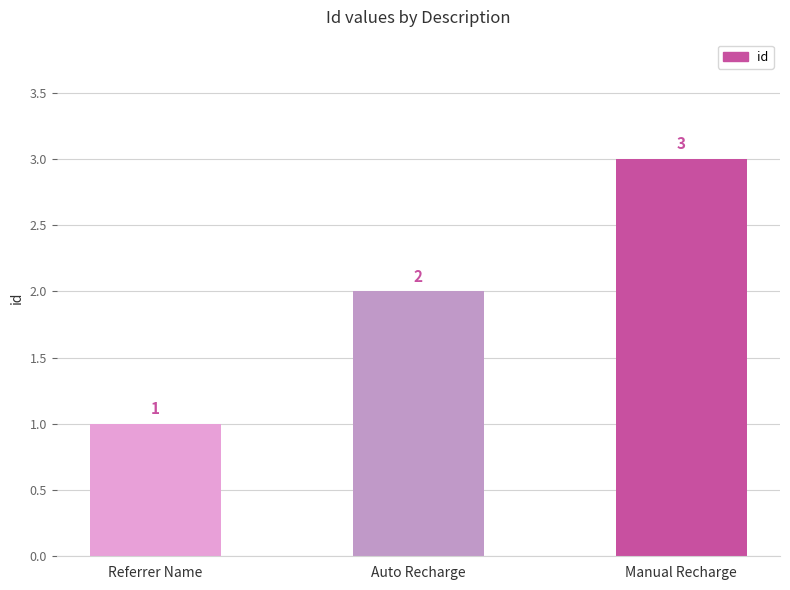

Count the values in the range 1 to 3.

3